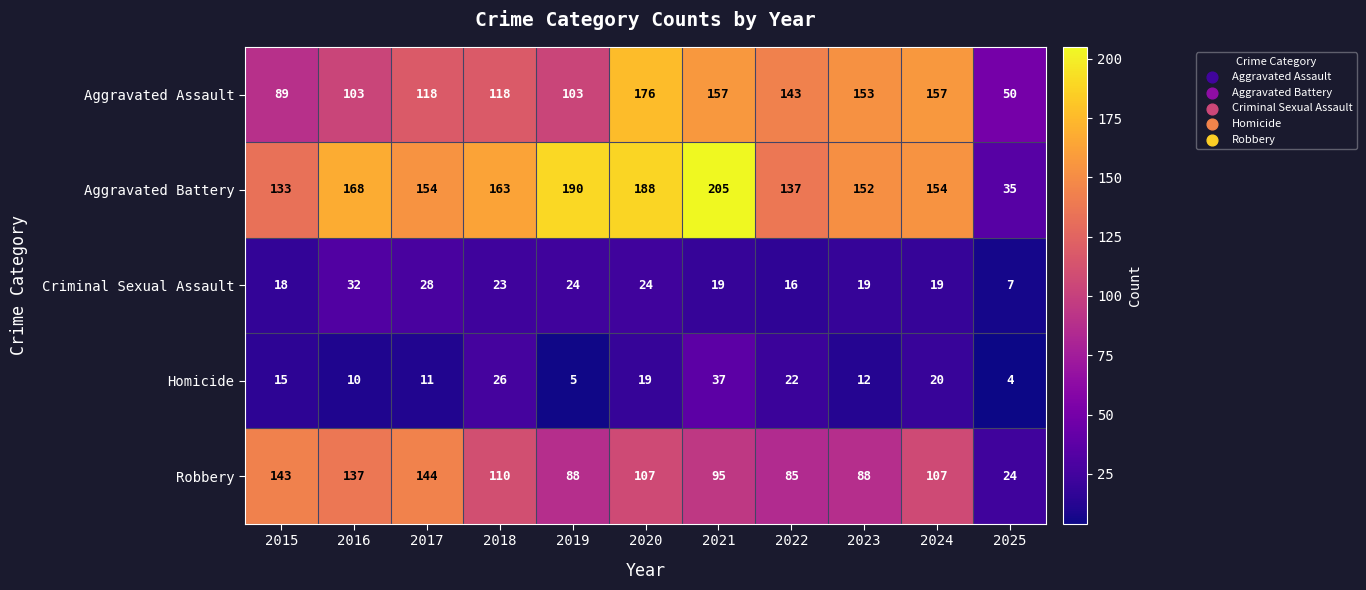

What is the difference between the maximum and second lowest values in the Robbery series?

59